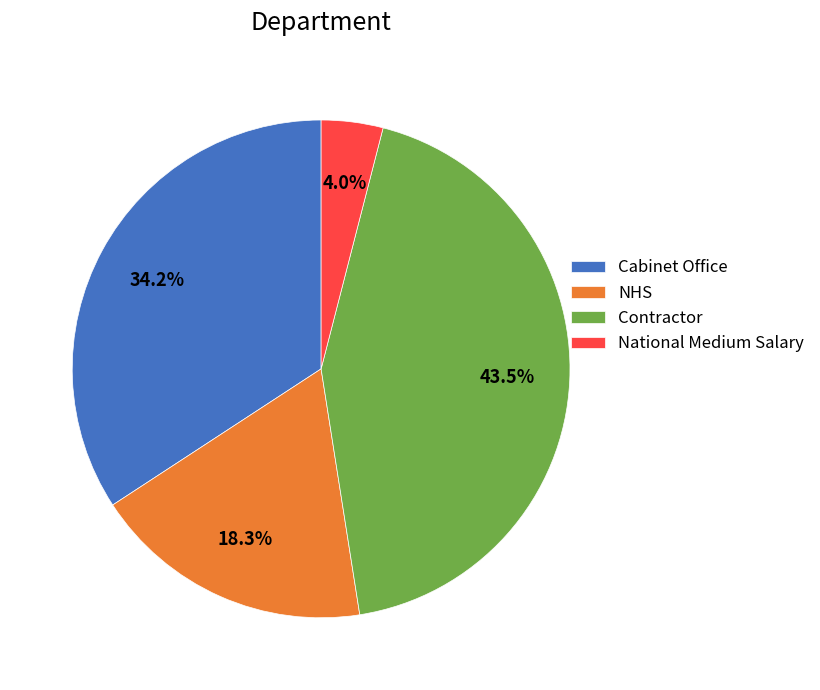

Which category has the biggest portion of the pie?

Contractor